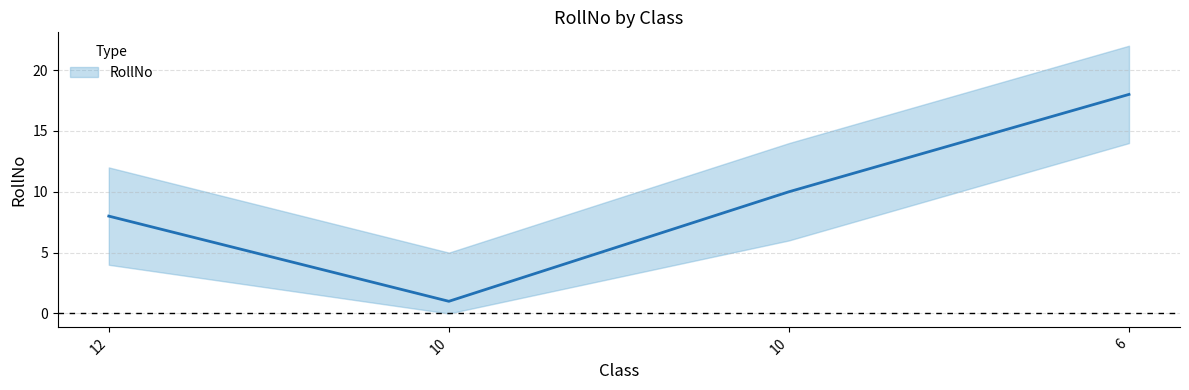

Which has a higher value, 6 or 10?

6